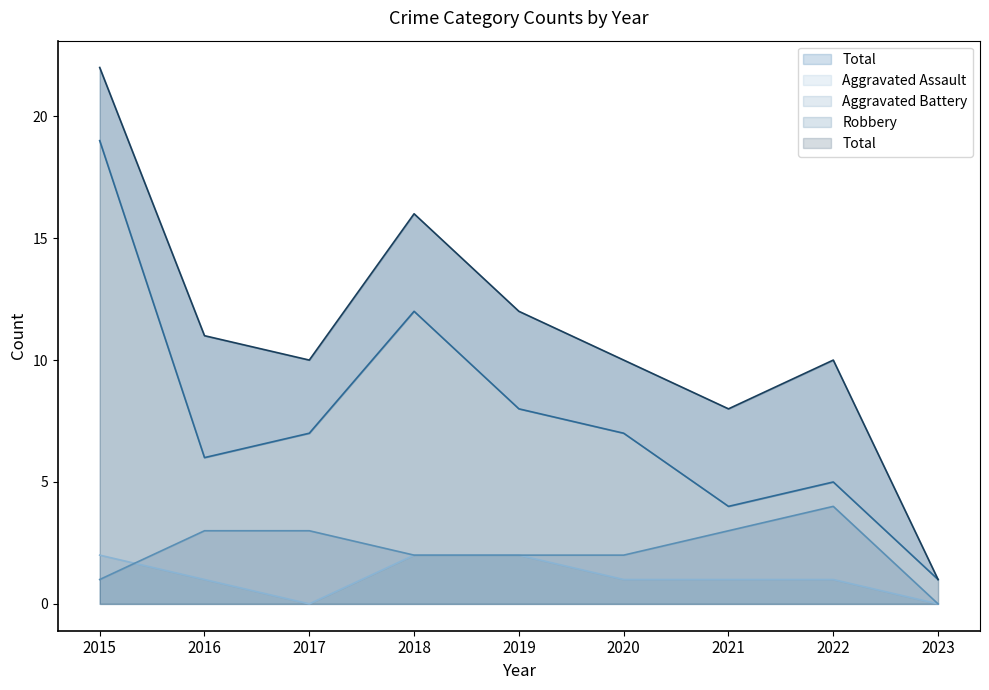

At which category does Robbery reach its first local peak?

2018